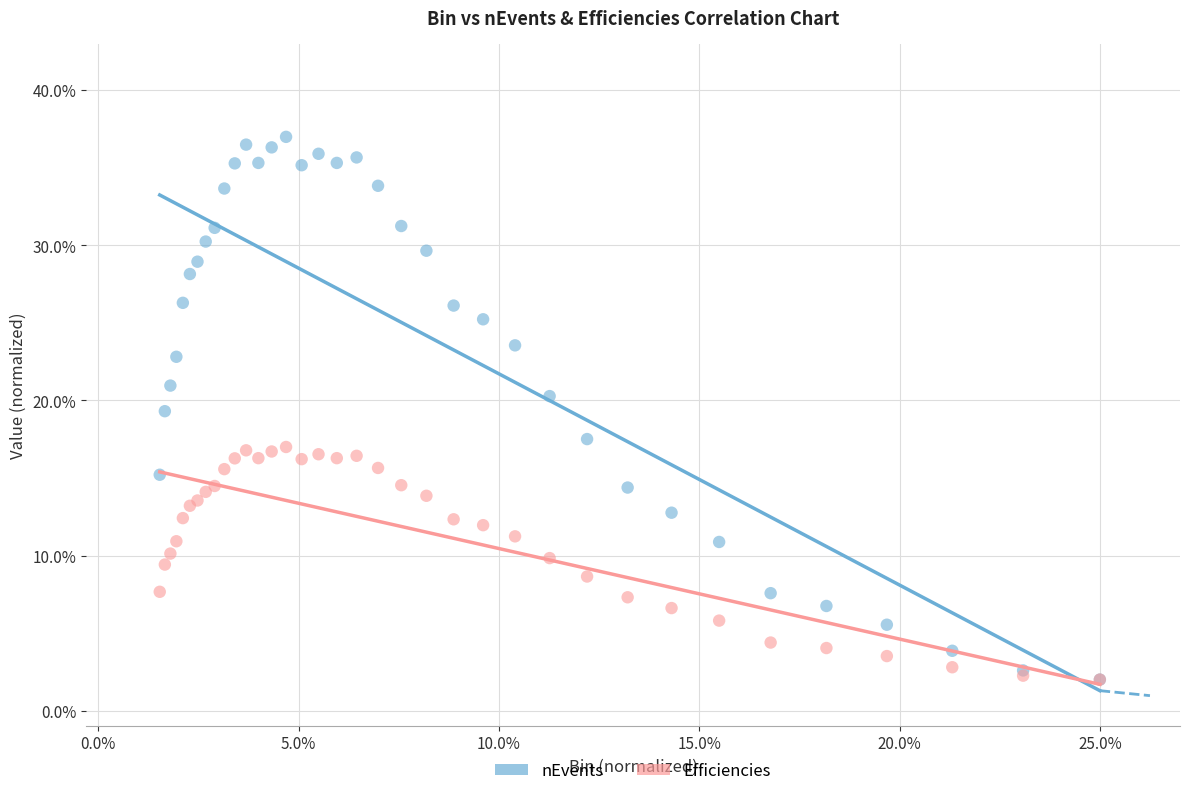

Which series contains the highest Y value?

nEvents